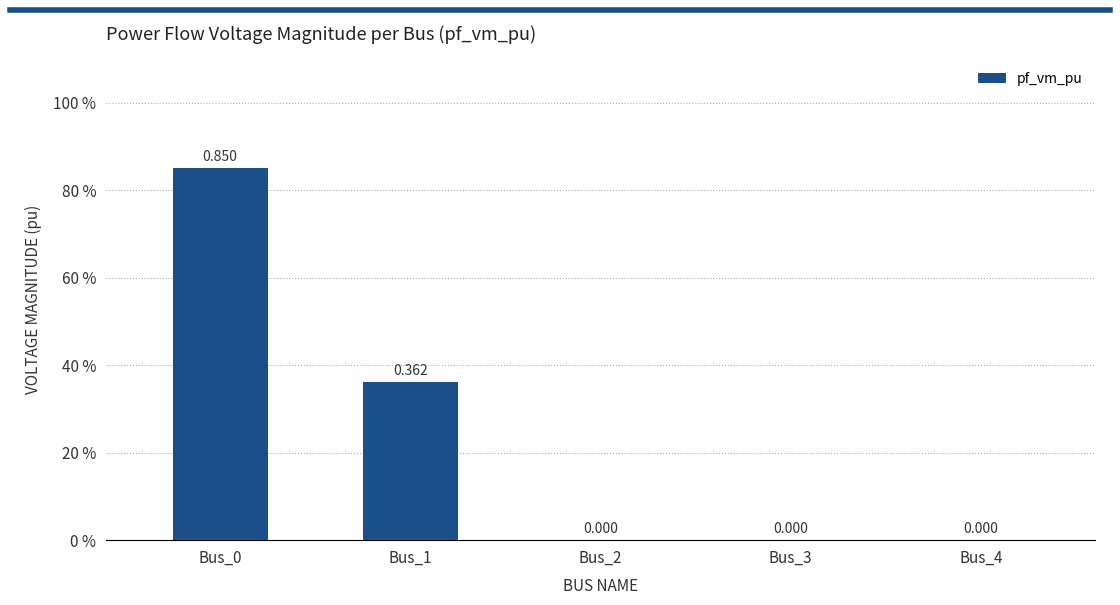

Reading left to right, extract all data points from this chart.

0.9	0.4	0.0	0.0	0.0